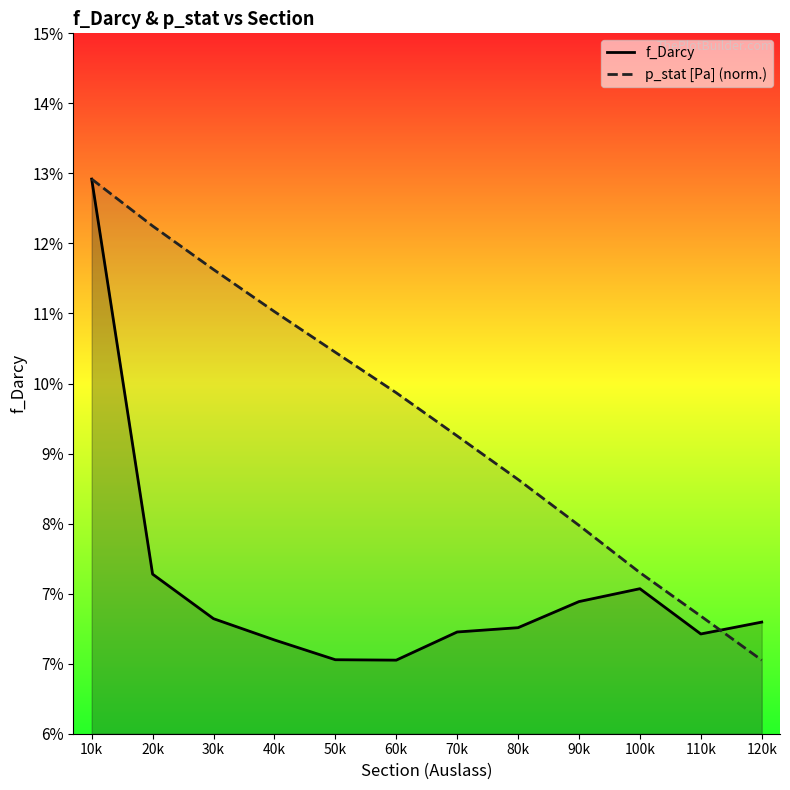

At which category is the sum across all series the highest?

10k